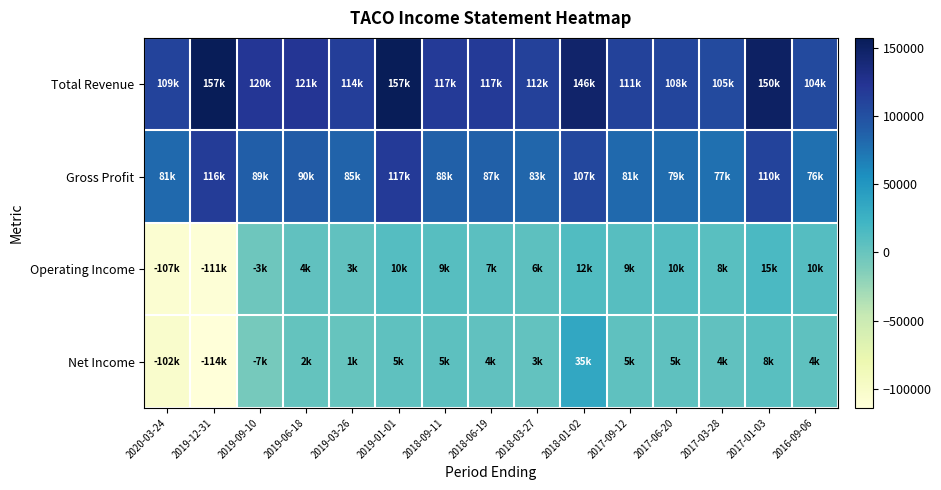

At which category is the sum across all series the highest?

2018-01-02